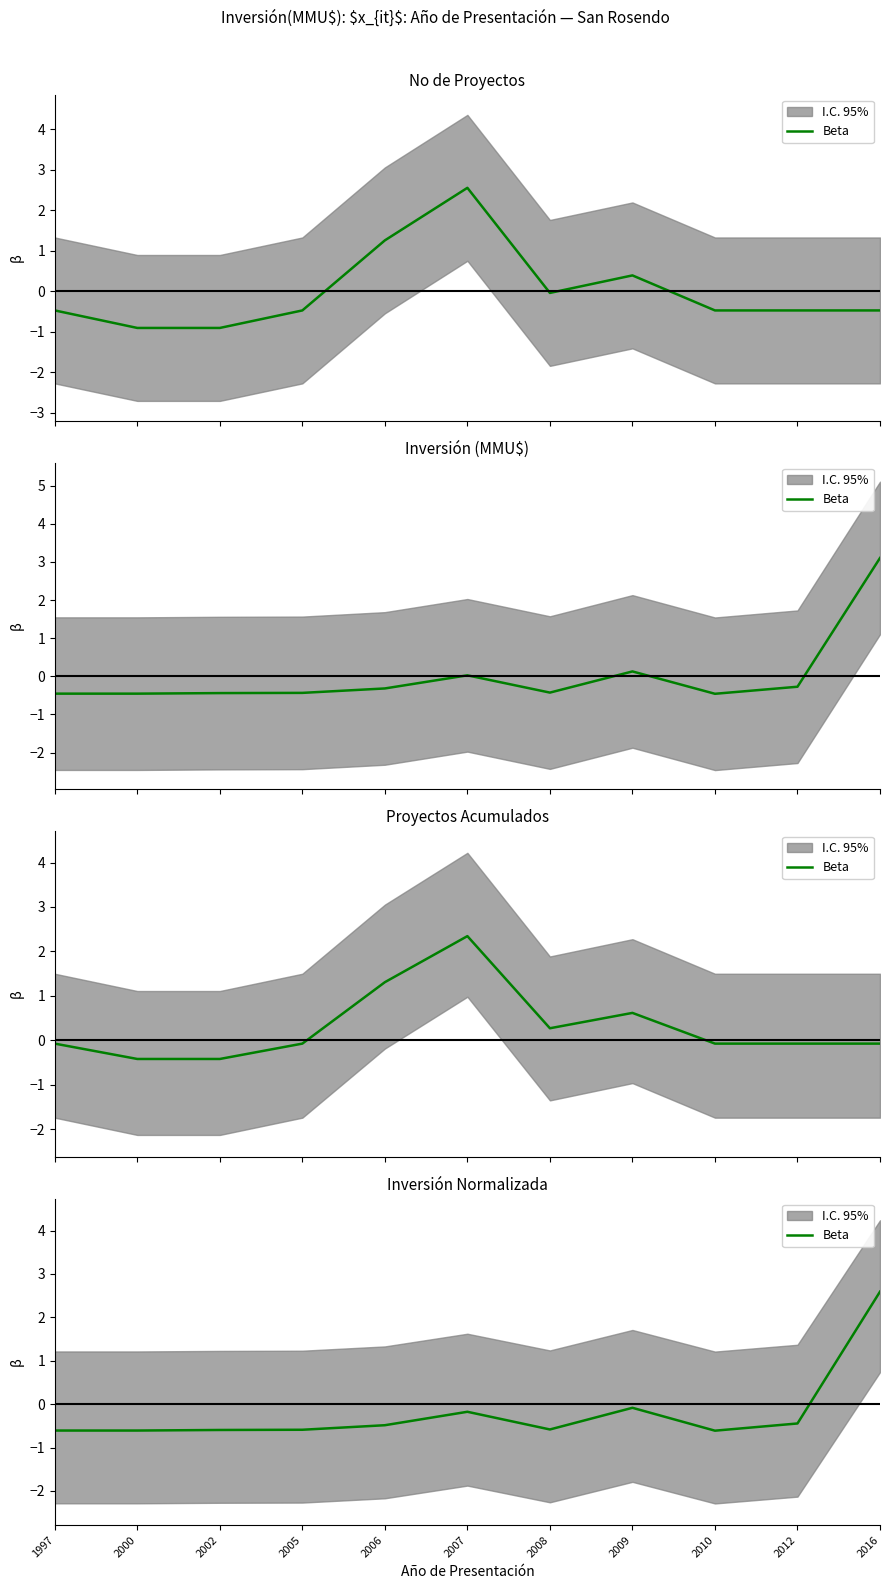

How many negative values are there?

10